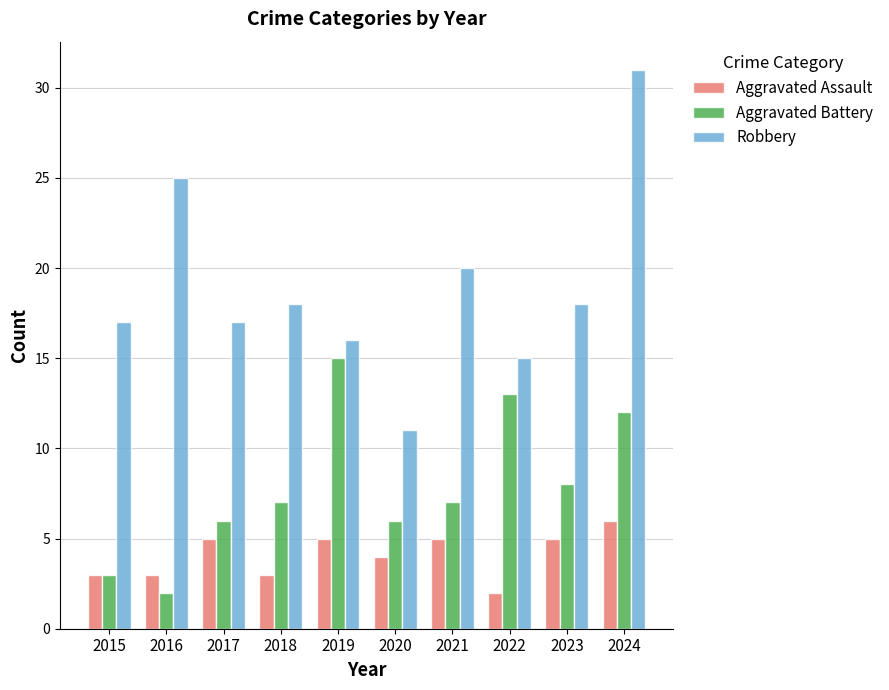

What are all the series names shown in the legend?

Aggravated Assault, Aggravated Battery, Robbery